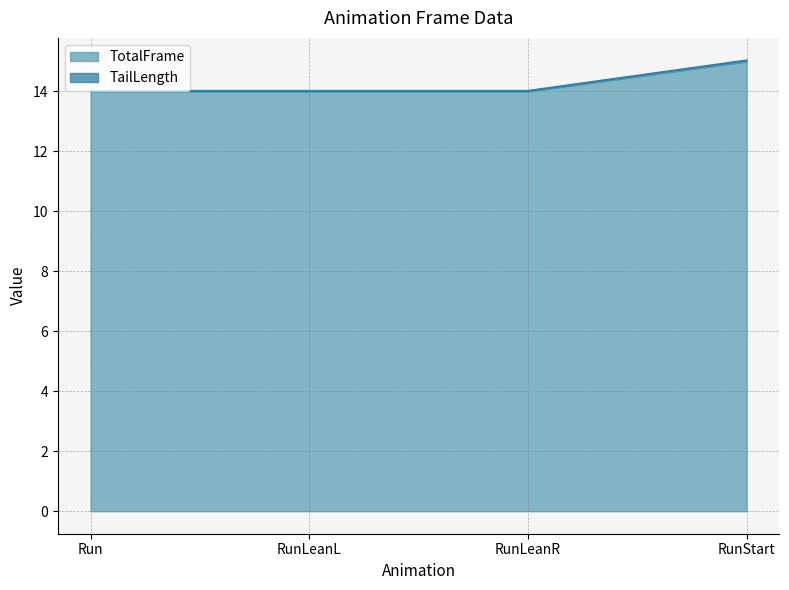

Rank the series at Run from lowest to highest value.

TotalFrame, TailLength